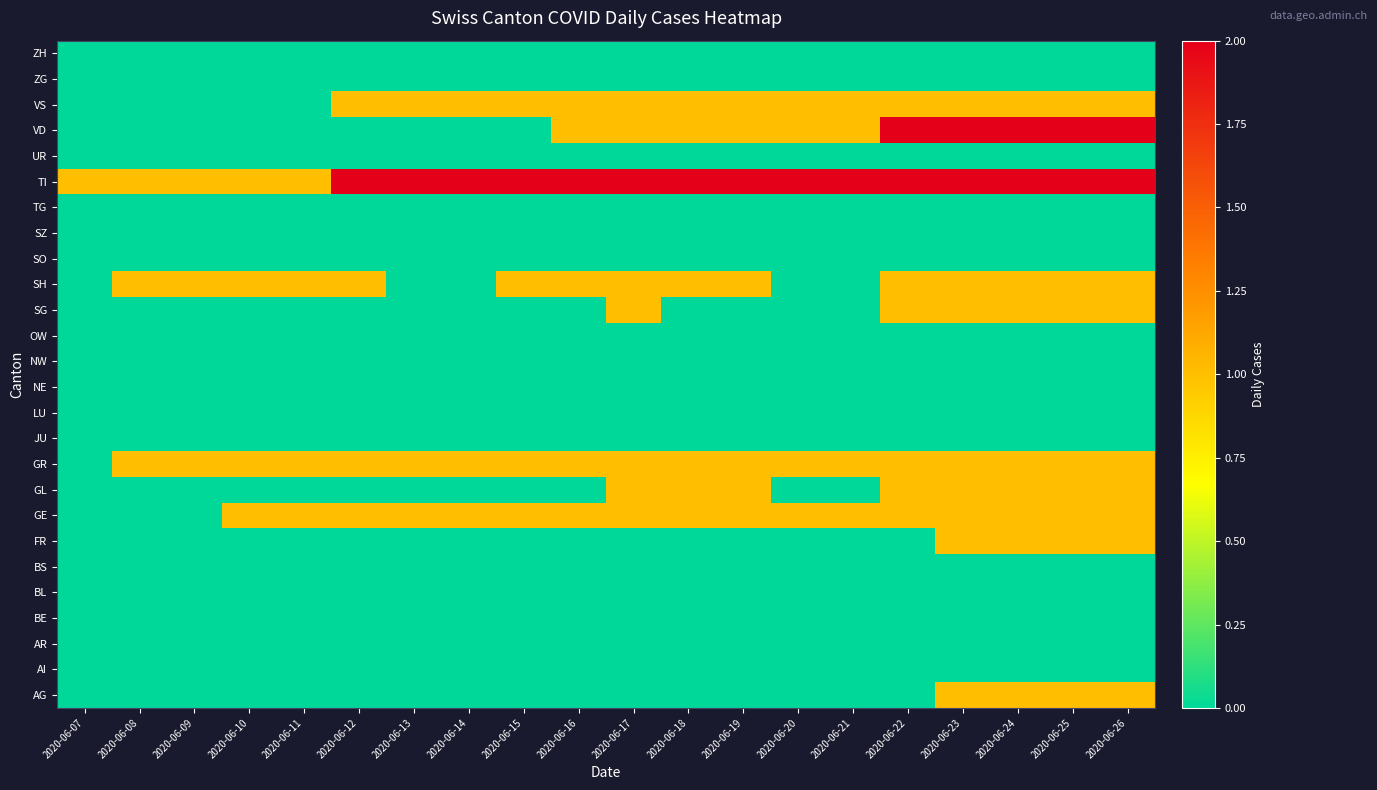

Reading left to right, extract all data points from this chart.

AG: 2020-06-07=0	2020-06-08=0	2020-06-09=0	2020-06-10=0	2020-06-11=0	2020-06-12=0	2020-06-13=0	2020-06-14=0	2020-06-15=0	2020-06-16=0	2020-06-17=0	2020-06-18=0	2020-06-19=0	2020-06-20=0	2020-06-21=0	2020-06-22=0	2020-06-23=1	2020-06-24=1	2020-06-25=1	2020-06-26=1
AI: 2020-06-07=0	2020-06-08=0	2020-06-09=0	2020-06-10=0	2020-06-11=0	2020-06-12=0	2020-06-13=0	2020-06-14=0	2020-06-15=0	2020-06-16=0	2020-06-17=0	2020-06-18=0	2020-06-19=0	2020-06-20=0	2020-06-21=0	2020-06-22=0	2020-06-23=0	2020-06-24=0	2020-06-25=0	2020-06-26=0
AR: 2020-06-07=0	2020-06-08=0	2020-06-09=0	2020-06-10=0	2020-06-11=0	2020-06-12=0	2020-06-13=0	2020-06-14=0	2020-06-15=0	2020-06-16=0	2020-06-17=0	2020-06-18=0	2020-06-19=0	2020-06-20=0	2020-06-21=0	2020-06-22=0	2020-06-23=0	2020-06-24=0	2020-06-25=0	2020-06-26=0
BE: 2020-06-07=0	2020-06-08=0	2020-06-09=0	2020-06-10=0	2020-06-11=0	2020-06-12=0	2020-06-13=0	2020-06-14=0	2020-06-15=0	2020-06-16=0	2020-06-17=0	2020-06-18=0	2020-06-19=0	2020-06-20=0	2020-06-21=0	2020-06-22=0	2020-06-23=0	2020-06-24=0	2020-06-25=0	2020-06-26=0
BL: 2020-06-07=0	2020-06-08=0	2020-06-09=0	2020-06-10=0	2020-06-11=0	2020-06-12=0	2020-06-13=0	2020-06-14=0	2020-06-15=0	2020-06-16=0	2020-06-17=0	2020-06-18=0	2020-06-19=0	2020-06-20=0	2020-06-21=0	2020-06-22=0	2020-06-23=0	2020-06-24=0	2020-06-25=0	2020-06-26=0
BS: 2020-06-07=0	2020-06-08=0	2020-06-09=0	2020-06-10=0	2020-06-11=0	2020-06-12=0	2020-06-13=0	2020-06-14=0	2020-06-15=0	2020-06-16=0	2020-06-17=0	2020-06-18=0	2020-06-19=0	2020-06-20=0	2020-06-21=0	2020-06-22=0	2020-06-23=0	2020-06-24=0	2020-06-25=0	2020-06-26=0
FR: 2020-06-07=0	2020-06-08=0	2020-06-09=0	2020-06-10=0	2020-06-11=0	2020-06-12=0	2020-06-13=0	2020-06-14=0	2020-06-15=0	2020-06-16=0	2020-06-17=0	2020-06-18=0	2020-06-19=0	2020-06-20=0	2020-06-21=0	2020-06-22=0	2020-06-23=1	2020-06-24=1	2020-06-25=1	2020-06-26=1
GE: 2020-06-07=0	2020-06-08=0	2020-06-09=0	2020-06-10=1	2020-06-11=1	2020-06-12=1	2020-06-13=1	2020-06-14=1	2020-06-15=1	2020-06-16=1	2020-06-17=1	2020-06-18=1	2020-06-19=1	2020-06-20=1	2020-06-21=1	2020-06-22=1	2020-06-23=1	2020-06-24=1	2020-06-25=1	2020-06-26=1
GL: 2020-06-07=0	2020-06-08=0	2020-06-09=0	2020-06-10=0	2020-06-11=0	2020-06-12=0	2020-06-13=0	2020-06-14=0	2020-06-15=0	2020-06-16=0	2020-06-17=1	2020-06-18=1	2020-06-19=1	2020-06-20=0	2020-06-21=0	2020-06-22=1	2020-06-23=1	2020-06-24=1	2020-06-25=1	2020-06-26=1
GR: 2020-06-07=0	2020-06-08=1	2020-06-09=1	2020-06-10=1	2020-06-11=1	2020-06-12=1	2020-06-13=1	2020-06-14=1	2020-06-15=1	2020-06-16=1	2020-06-17=1	2020-06-18=1	2020-06-19=1	2020-06-20=1	2020-06-21=1	2020-06-22=1	2020-06-23=1	2020-06-24=1	2020-06-25=1	2020-06-26=1
JU: 2020-06-07=0	2020-06-08=0	2020-06-09=0	2020-06-10=0	2020-06-11=0	2020-06-12=0	2020-06-13=0	2020-06-14=0	2020-06-15=0	2020-06-16=0	2020-06-17=0	2020-06-18=0	2020-06-19=0	2020-06-20=0	2020-06-21=0	2020-06-22=0	2020-06-23=0	2020-06-24=0	2020-06-25=0	2020-06-26=0
LU: 2020-06-07=0	2020-06-08=0	2020-06-09=0	2020-06-10=0	2020-06-11=0	2020-06-12=0	2020-06-13=0	2020-06-14=0	2020-06-15=0	2020-06-16=0	2020-06-17=0	2020-06-18=0	2020-06-19=0	2020-06-20=0	2020-06-21=0	2020-06-22=0	2020-06-23=0	2020-06-24=0	2020-06-25=0	2020-06-26=0
NE: 2020-06-07=0	2020-06-08=0	2020-06-09=0	2020-06-10=0	2020-06-11=0	2020-06-12=0	2020-06-13=0	2020-06-14=0	2020-06-15=0	2020-06-16=0	2020-06-17=0	2020-06-18=0	2020-06-19=0	2020-06-20=0	2020-06-21=0	2020-06-22=0	2020-06-23=0	2020-06-24=0	2020-06-25=0	2020-06-26=0
NW: 2020-06-07=0	2020-06-08=0	2020-06-09=0	2020-06-10=0	2020-06-11=0	2020-06-12=0	2020-06-13=0	2020-06-14=0	2020-06-15=0	2020-06-16=0	2020-06-17=0	2020-06-18=0	2020-06-19=0	2020-06-20=0	2020-06-21=0	2020-06-22=0	2020-06-23=0	2020-06-24=0	2020-06-25=0	2020-06-26=0
OW: 2020-06-07=0	2020-06-08=0	2020-06-09=0	2020-06-10=0	2020-06-11=0	2020-06-12=0	2020-06-13=0	2020-06-14=0	2020-06-15=0	2020-06-16=0	2020-06-17=0	2020-06-18=0	2020-06-19=0	2020-06-20=0	2020-06-21=0	2020-06-22=0	2020-06-23=0	2020-06-24=0	2020-06-25=0	2020-06-26=0
SG: 2020-06-07=0	2020-06-08=0	2020-06-09=0	2020-06-10=0	2020-06-11=0	2020-06-12=0	2020-06-13=0	2020-06-14=0	2020-06-15=0	2020-06-16=0	2020-06-17=1	2020-06-18=0	2020-06-19=0	2020-06-20=0	2020-06-21=0	2020-06-22=1	2020-06-23=1	2020-06-24=1	2020-06-25=1	2020-06-26=1
SH: 2020-06-07=0	2020-06-08=1	2020-06-09=1	2020-06-10=1	2020-06-11=1	2020-06-12=1	2020-06-13=0	2020-06-14=0	2020-06-15=1	2020-06-16=1	2020-06-17=1	2020-06-18=1	2020-06-19=1	2020-06-20=0	2020-06-21=0	2020-06-22=1	2020-06-23=1	2020-06-24=1	2020-06-25=1	2020-06-26=1
SO: 2020-06-07=0	2020-06-08=0	2020-06-09=0	2020-06-10=0	2020-06-11=0	2020-06-12=0	2020-06-13=0	2020-06-14=0	2020-06-15=0	2020-06-16=0	2020-06-17=0	2020-06-18=0	2020-06-19=0	2020-06-20=0	2020-06-21=0	2020-06-22=0	2020-06-23=0	2020-06-24=0	2020-06-25=0	2020-06-26=0
SZ: 2020-06-07=0	2020-06-08=0	2020-06-09=0	2020-06-10=0	2020-06-11=0	2020-06-12=0	2020-06-13=0	2020-06-14=0	2020-06-15=0	2020-06-16=0	2020-06-17=0	2020-06-18=0	2020-06-19=0	2020-06-20=0	2020-06-21=0	2020-06-22=0	2020-06-23=0	2020-06-24=0	2020-06-25=0	2020-06-26=0
TG: 2020-06-07=0	2020-06-08=0	2020-06-09=0	2020-06-10=0	2020-06-11=0	2020-06-12=0	2020-06-13=0	2020-06-14=0	2020-06-15=0	2020-06-16=0	2020-06-17=0	2020-06-18=0	2020-06-19=0	2020-06-20=0	2020-06-21=0	2020-06-22=0	2020-06-23=0	2020-06-24=0	2020-06-25=0	2020-06-26=0
TI: 2020-06-07=1	2020-06-08=1	2020-06-09=1	2020-06-10=1	2020-06-11=1	2020-06-12=2	2020-06-13=2	2020-06-14=2	2020-06-15=2	2020-06-16=2	2020-06-17=2	2020-06-18=2	2020-06-19=2	2020-06-20=2	2020-06-21=2	2020-06-22=2	2020-06-23=2	2020-06-24=2	2020-06-25=2	2020-06-26=2
UR: 2020-06-07=0	2020-06-08=0	2020-06-09=0	2020-06-10=0	2020-06-11=0	2020-06-12=0	2020-06-13=0	2020-06-14=0	2020-06-15=0	2020-06-16=0	2020-06-17=0	2020-06-18=0	2020-06-19=0	2020-06-20=0	2020-06-21=0	2020-06-22=0	2020-06-23=0	2020-06-24=0	2020-06-25=0	2020-06-26=0
VD: 2020-06-07=0	2020-06-08=0	2020-06-09=0	2020-06-10=0	2020-06-11=0	2020-06-12=0	2020-06-13=0	2020-06-14=0	2020-06-15=0	2020-06-16=1	2020-06-17=1	2020-06-18=1	2020-06-19=1	2020-06-20=1	2020-06-21=1	2020-06-22=2	2020-06-23=2	2020-06-24=2	2020-06-25=2	2020-06-26=2
VS: 2020-06-07=0	2020-06-08=0	2020-06-09=0	2020-06-10=0	2020-06-11=0	2020-06-12=1	2020-06-13=1	2020-06-14=1	2020-06-15=1	2020-06-16=1	2020-06-17=1	2020-06-18=1	2020-06-19=1	2020-06-20=1	2020-06-21=1	2020-06-22=1	2020-06-23=1	2020-06-24=1	2020-06-25=1	2020-06-26=1
ZG: 2020-06-07=0	2020-06-08=0	2020-06-09=0	2020-06-10=0	2020-06-11=0	2020-06-12=0	2020-06-13=0	2020-06-14=0	2020-06-15=0	2020-06-16=0	2020-06-17=0	2020-06-18=0	2020-06-19=0	2020-06-20=0	2020-06-21=0	2020-06-22=0	2020-06-23=0	2020-06-24=0	2020-06-25=0	2020-06-26=0
ZH: 2020-06-07=0	2020-06-08=0	2020-06-09=0	2020-06-10=0	2020-06-11=0	2020-06-12=0	2020-06-13=0	2020-06-14=0	2020-06-15=0	2020-06-16=0	2020-06-17=0	2020-06-18=0	2020-06-19=0	2020-06-20=0	2020-06-21=0	2020-06-22=0	2020-06-23=0	2020-06-24=0	2020-06-25=0	2020-06-26=0